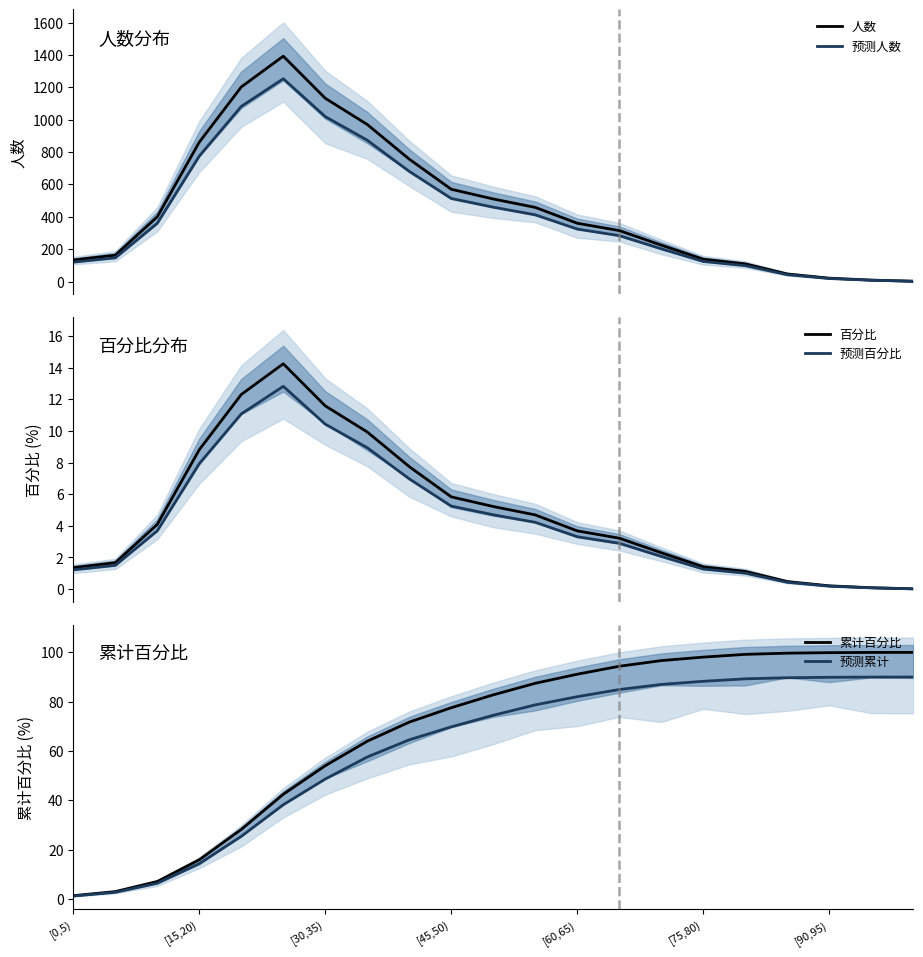

What is the difference between the 预测百分比 values at 10 and 17?

4.3